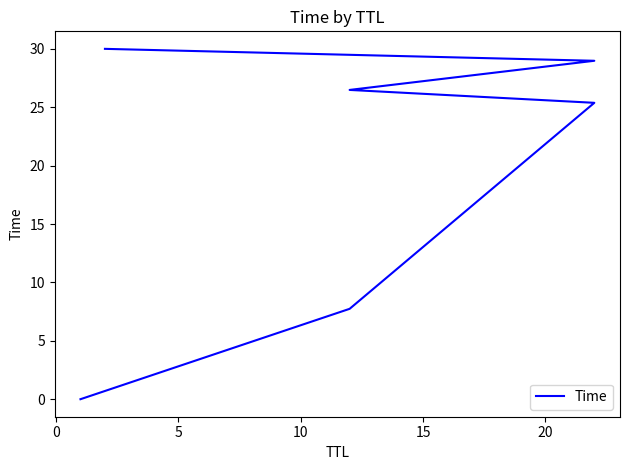

True or false: the data has more than 0 interior local peaks.

False